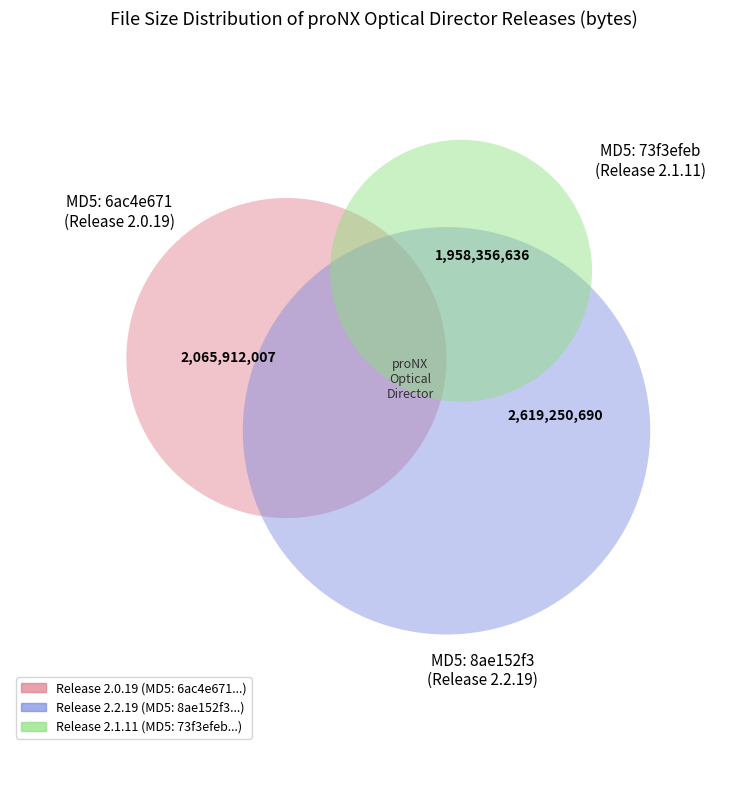

To the nearest percent, what portion does 6ac4e671bbf683e9075295e01afb9d92 represent?

31%